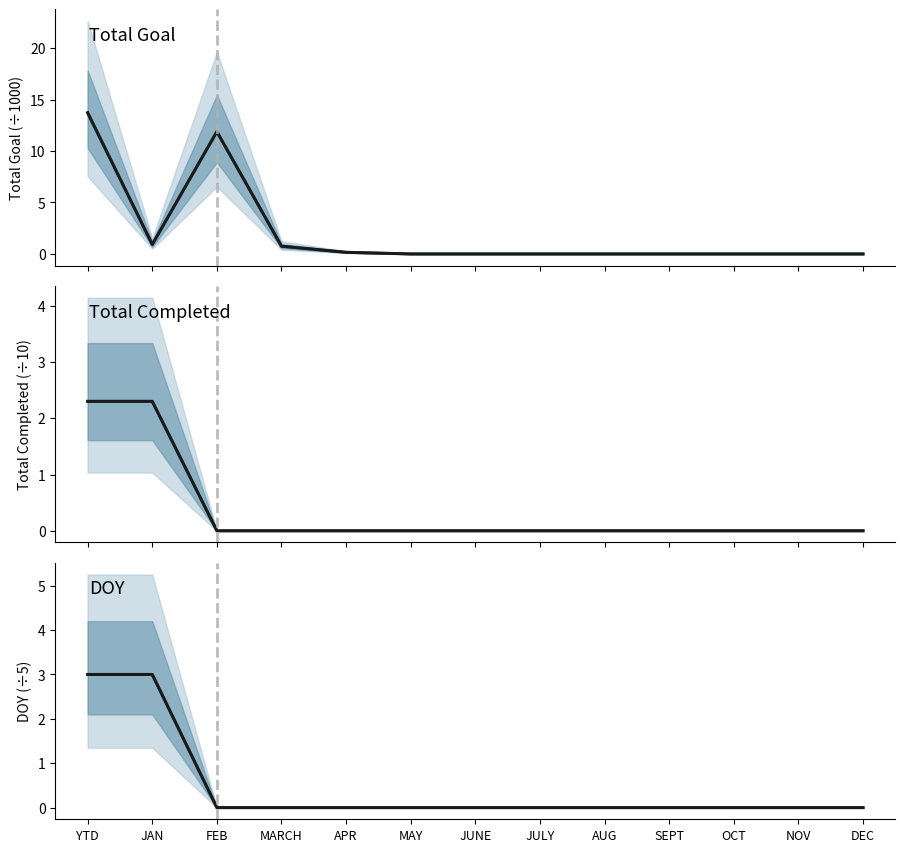

Count the Total Completed (median) values in the range 0 to 1.

11